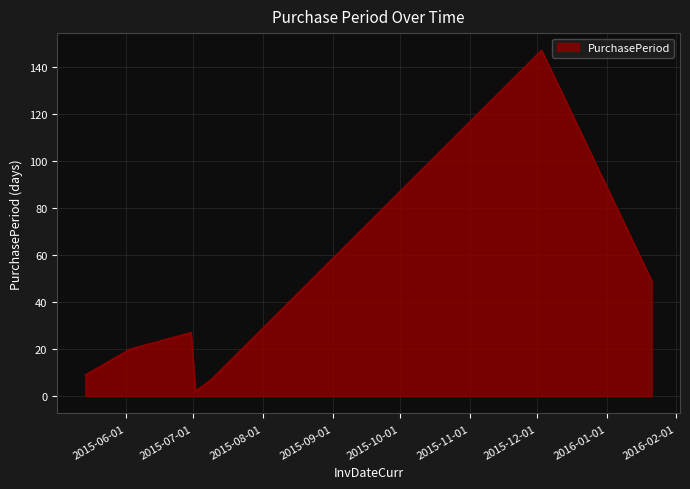

How many lines are shown in the chart?

1